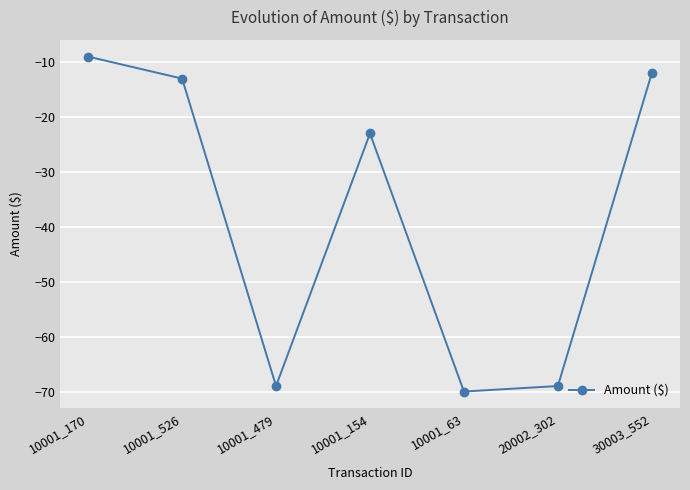

At which category does the chart reach its minimum across all series?

10001_63